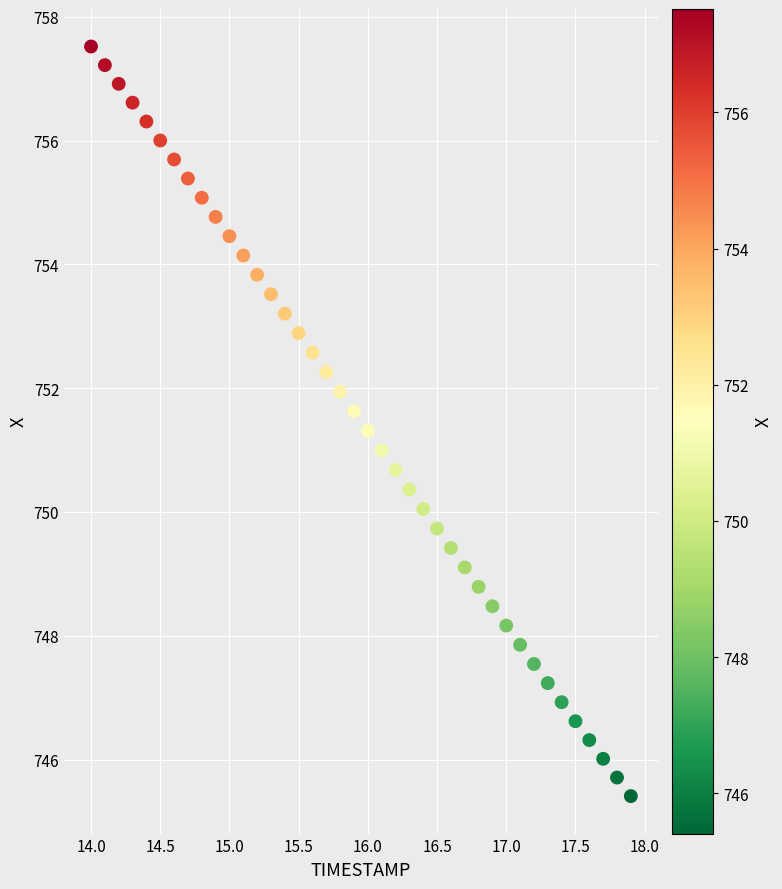

What is the range of X values (max minus min)?

3.9